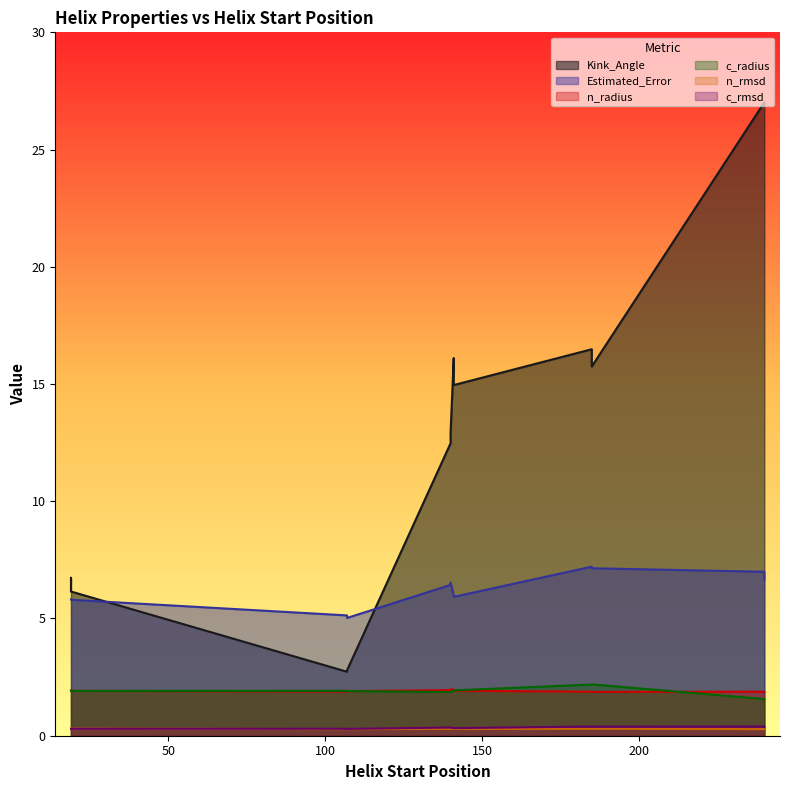

At which label is Kink_Angle closest to 14?

141